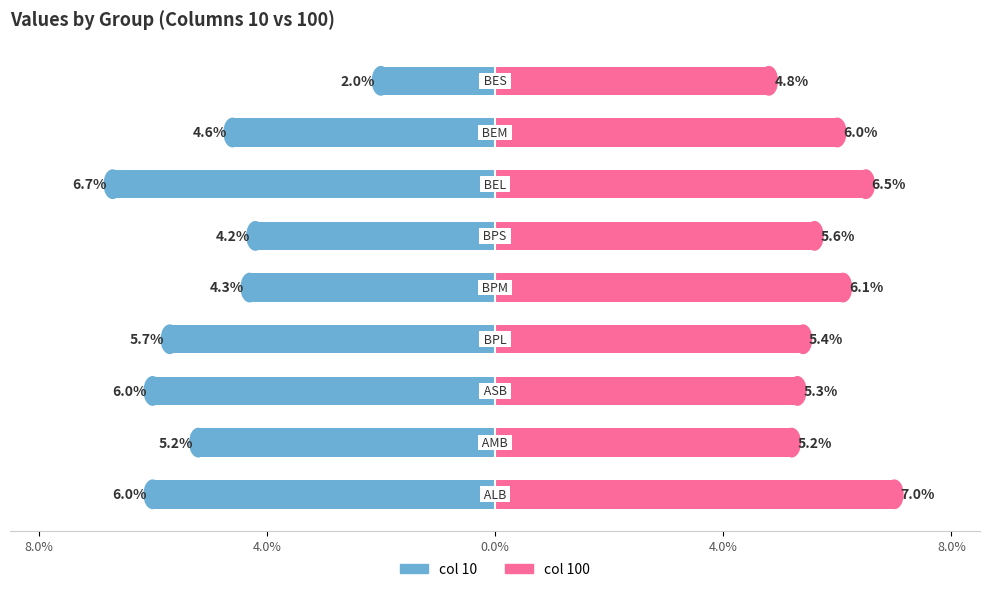

At which category does the chart reach its peak across all series?

ALB